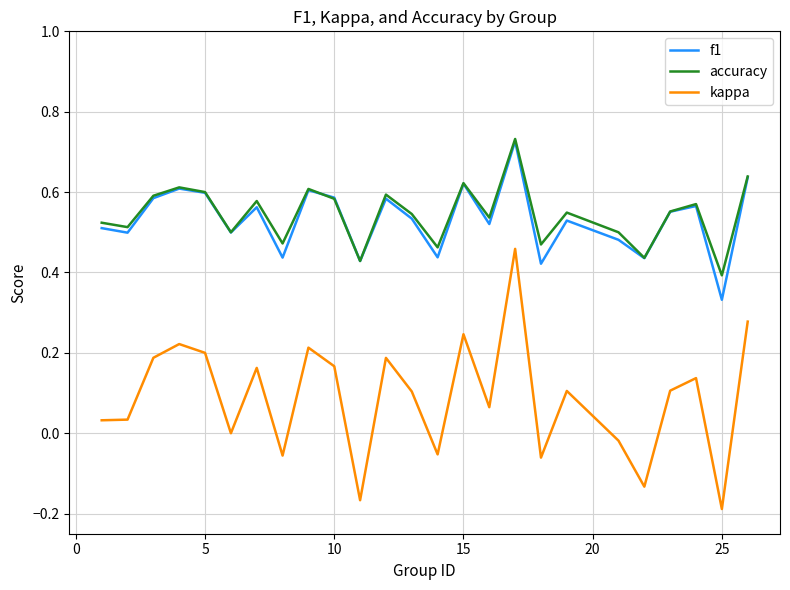

True or false: kappa and accuracy intersect in this chart.

False